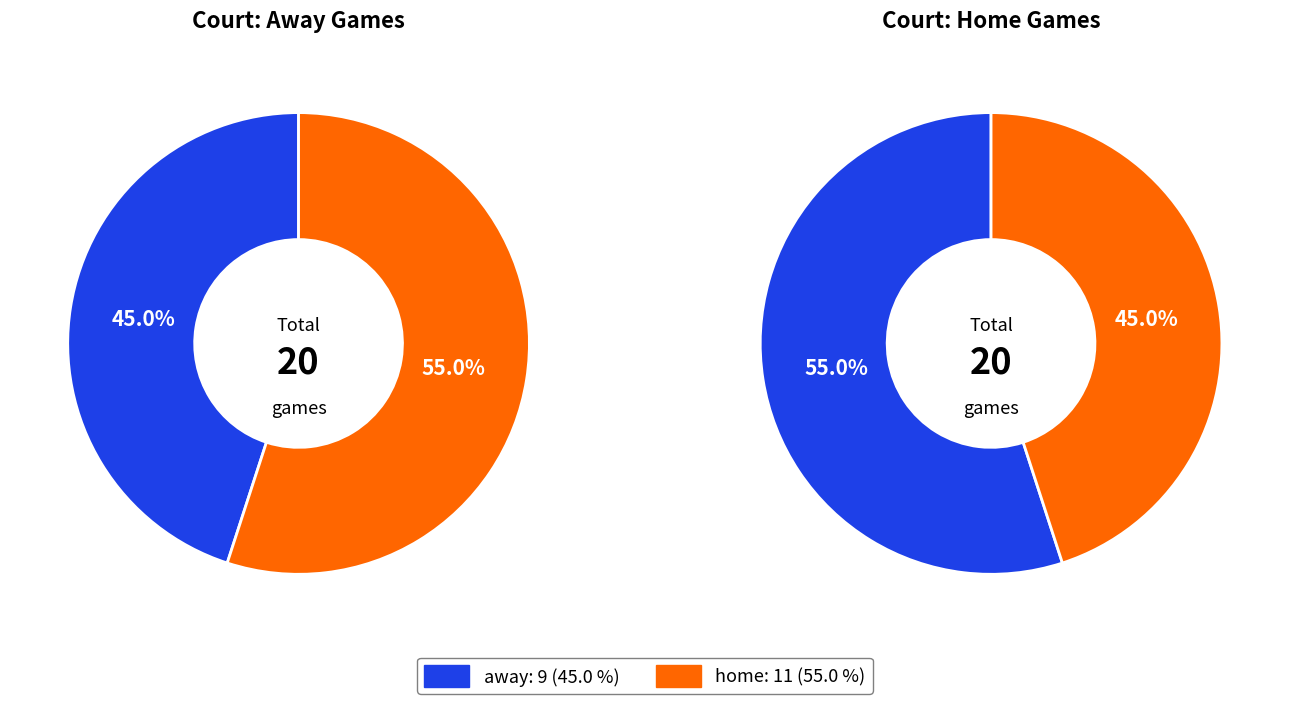

Count the number of slices in the pie.

2